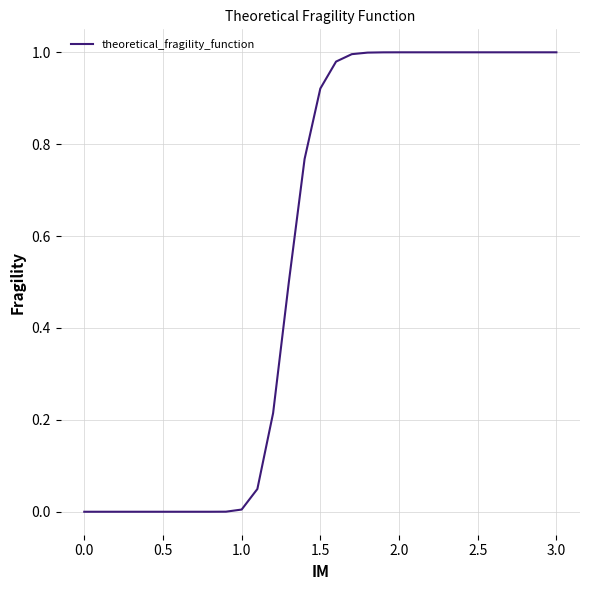

Is this an area chart (filled region under the line)?

No